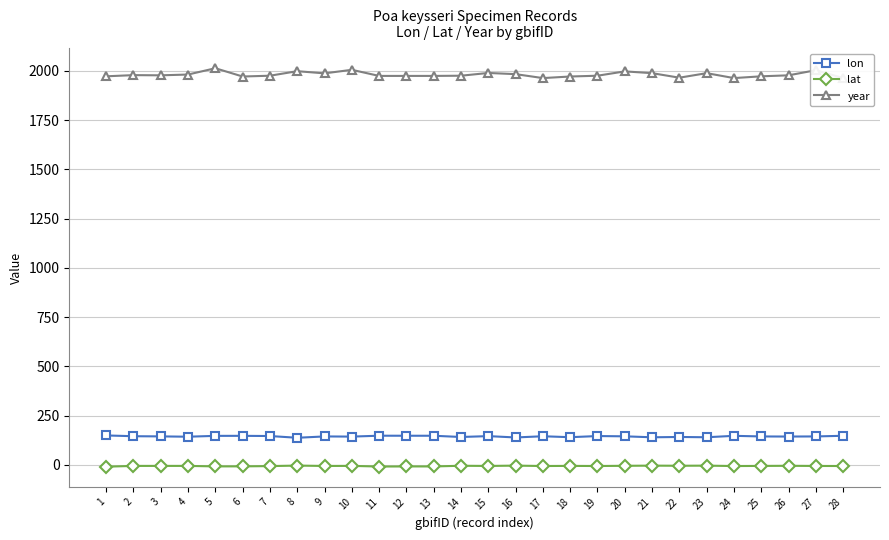

In lon, how many points are higher than both neighbors (excluding endpoints)?

8